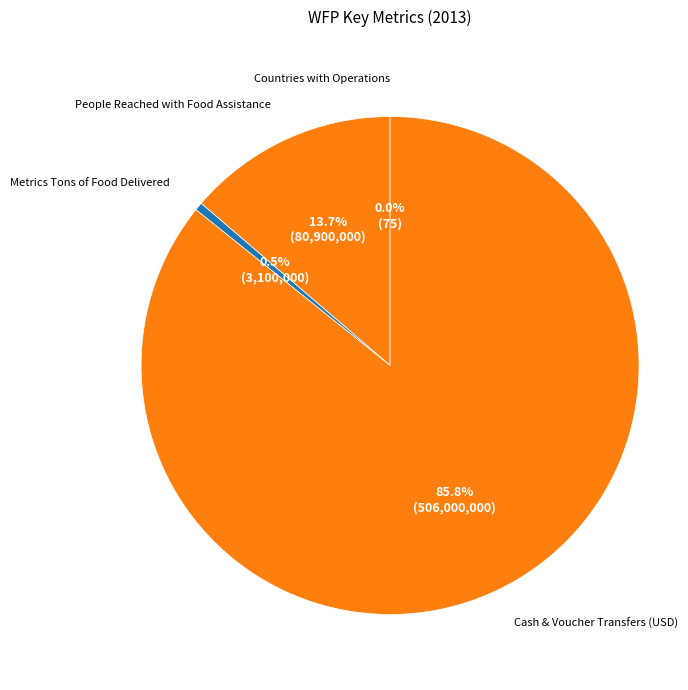

Rank the categories by value from highest to lowest.

Cash & Voucher Transfers (USD), People Reached with Food Assistance, Metrics Tons of Food Delivered, Countries with Operations